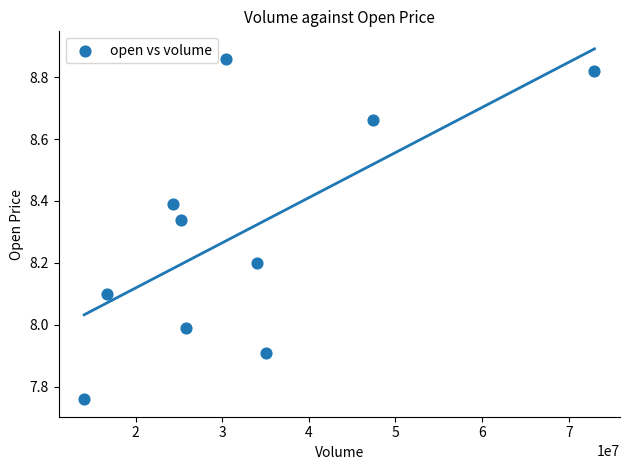

What is the range of Y values (max minus min)?

1.1